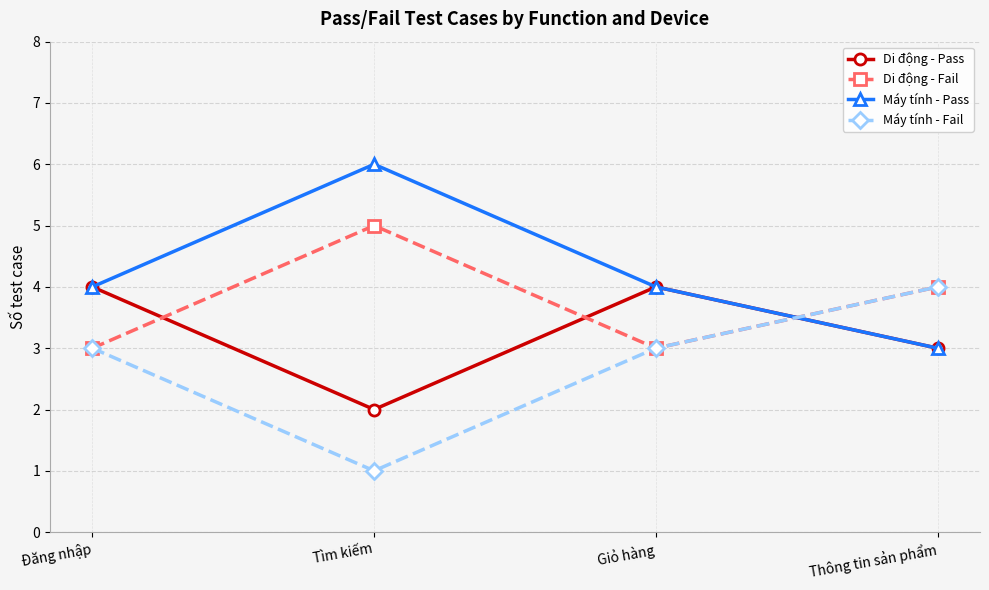

What is the spread (max minus min) of values at Giỏ hàng?

1